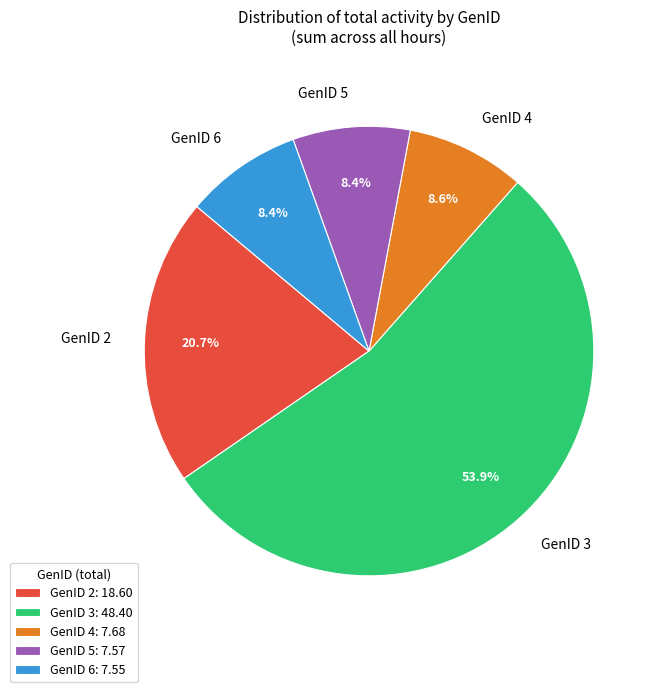

Which category has the biggest portion of the pie?

GenID 3